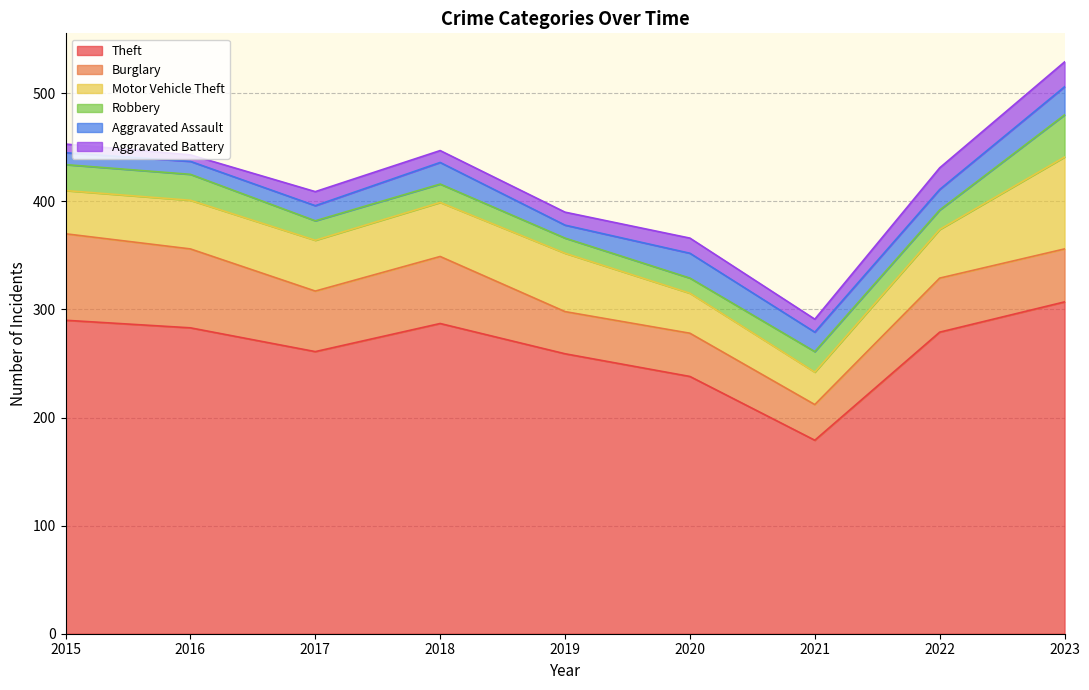

Reading left to right, list all the values displayed in this chart.

Theft: 290	283	261	287	259	238	179	279	307
Burglary: 80	73	56	62	39	40	33	50	49
Motor Vehicle Theft: 40	45	47	50	54	37	30	45	85
Robbery: 24	24	18	17	14	14	19	18	39
Aggravated Assault: 11	12	14	20	12	23	18	19	26
Aggravated Battery: 8	6	13	11	12	14	12	20	23